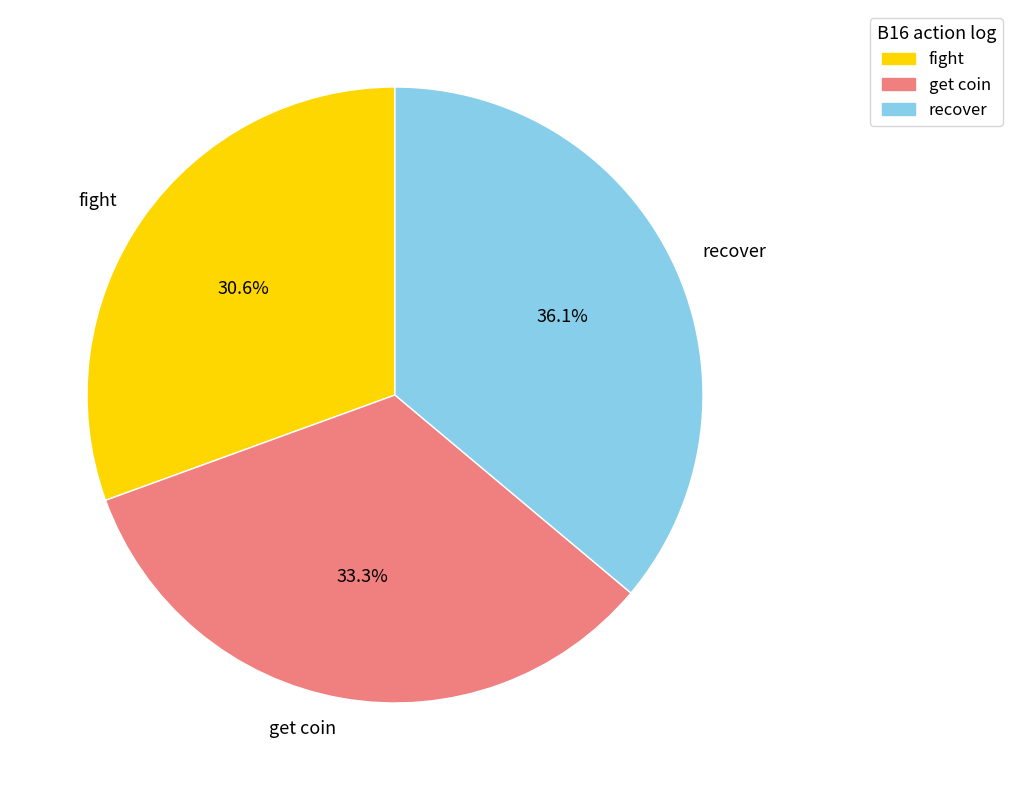

Which has a higher value, recover or get coin?

recover